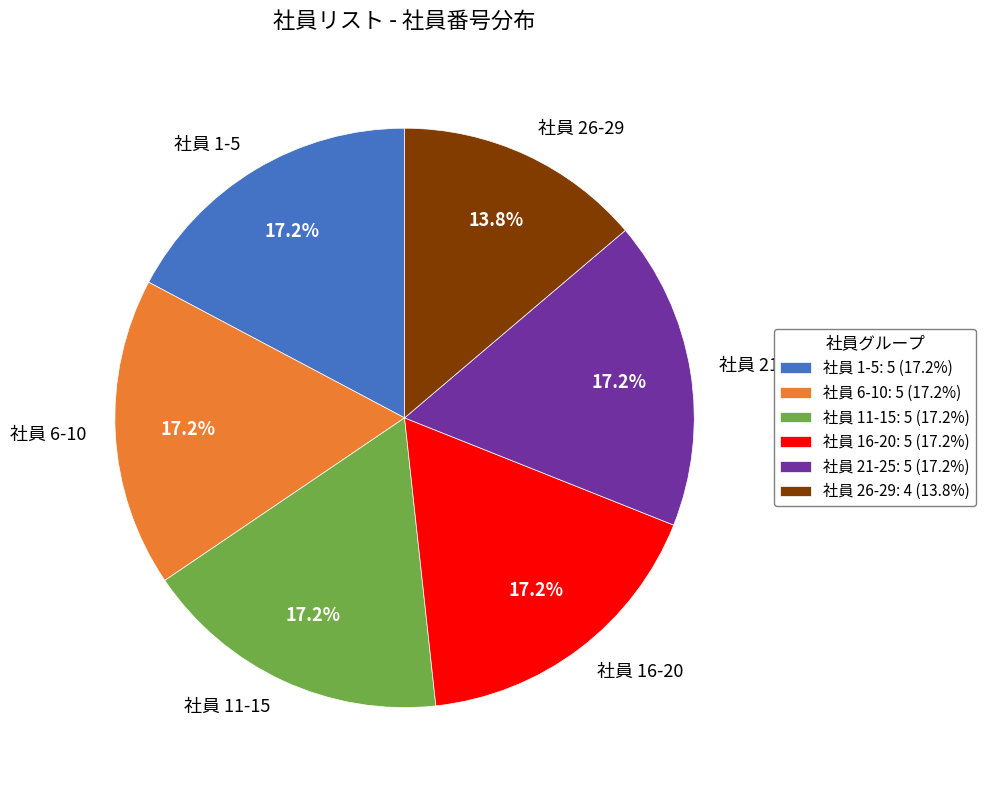

Combined, do 社員 6-10 and 社員 16-20 account for over 50%?

No